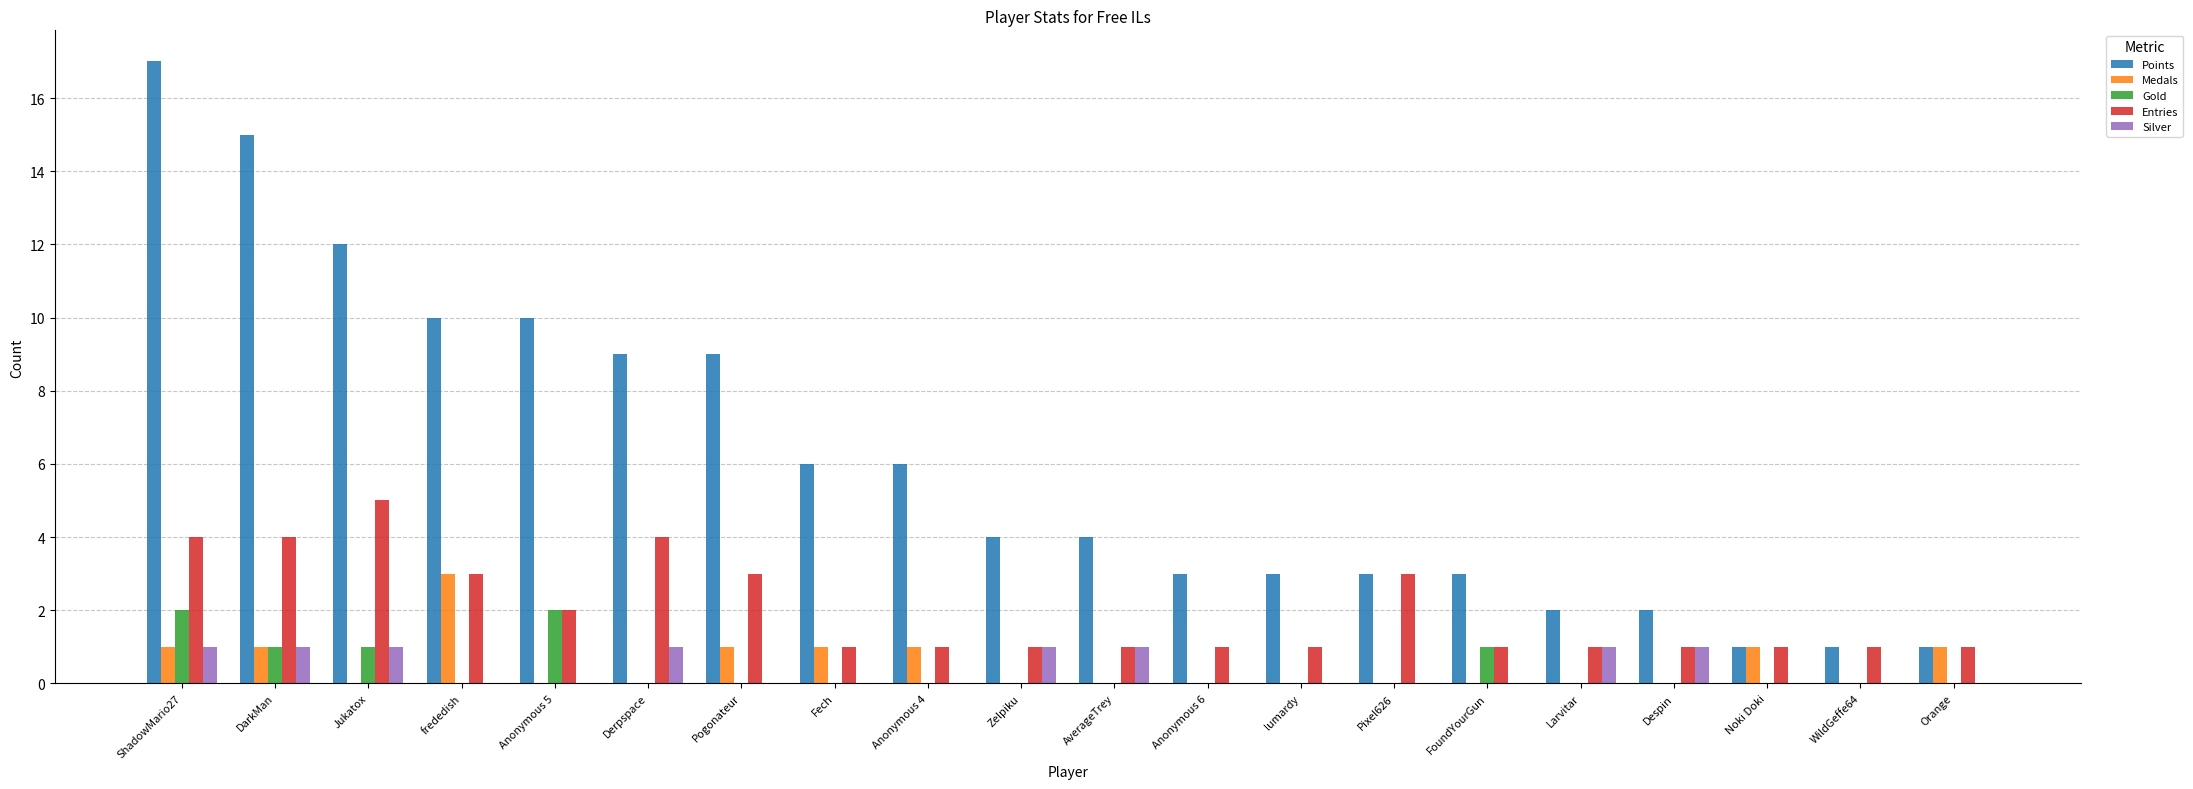

At which label does Medals reach its peak?

frededish